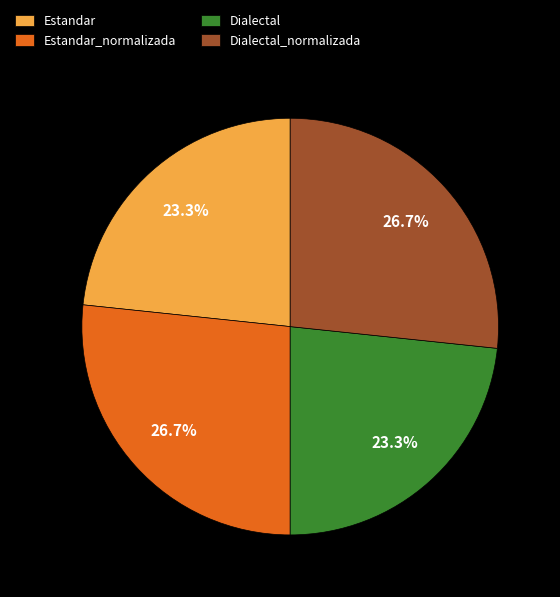

Between Estandar and Estandar_normalizada, which is larger?

Estandar_normalizada